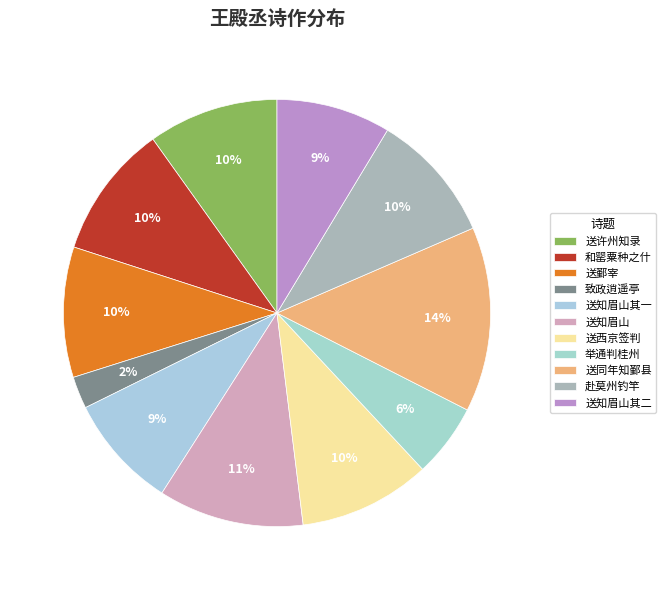

Is there any slice that represents more than half of the pie?

No